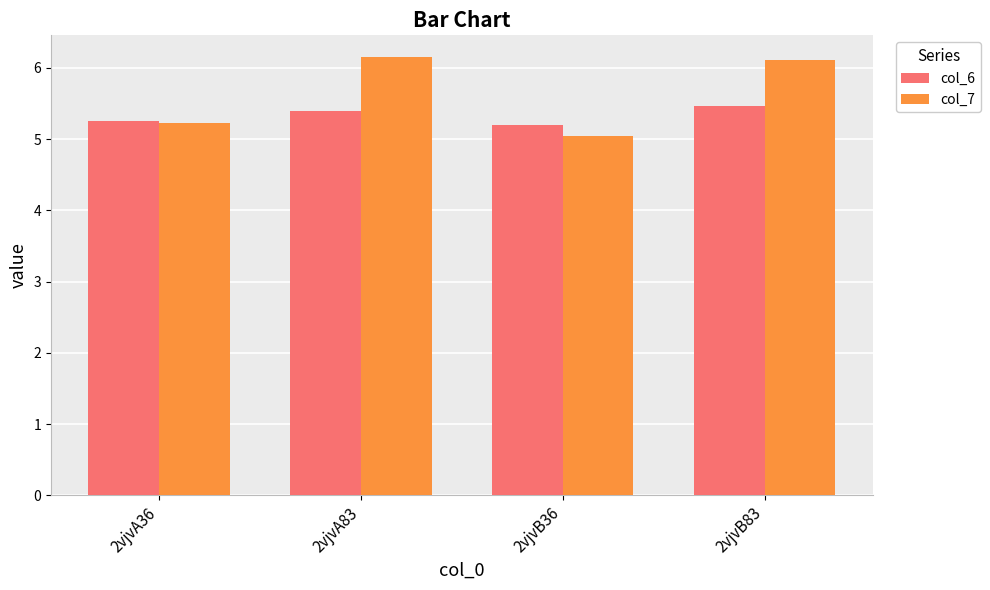

Which category has the lowest value in the col_7 series?

2vjvB36